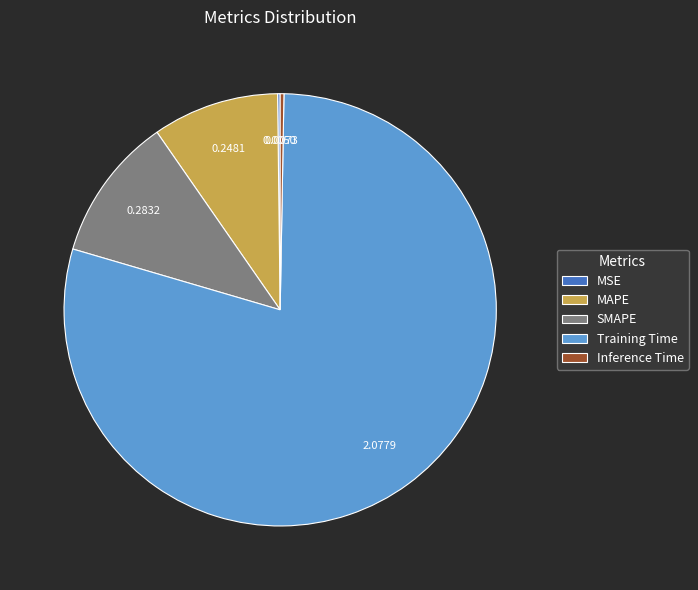

What is the largest slice in the pie chart?

Training Time